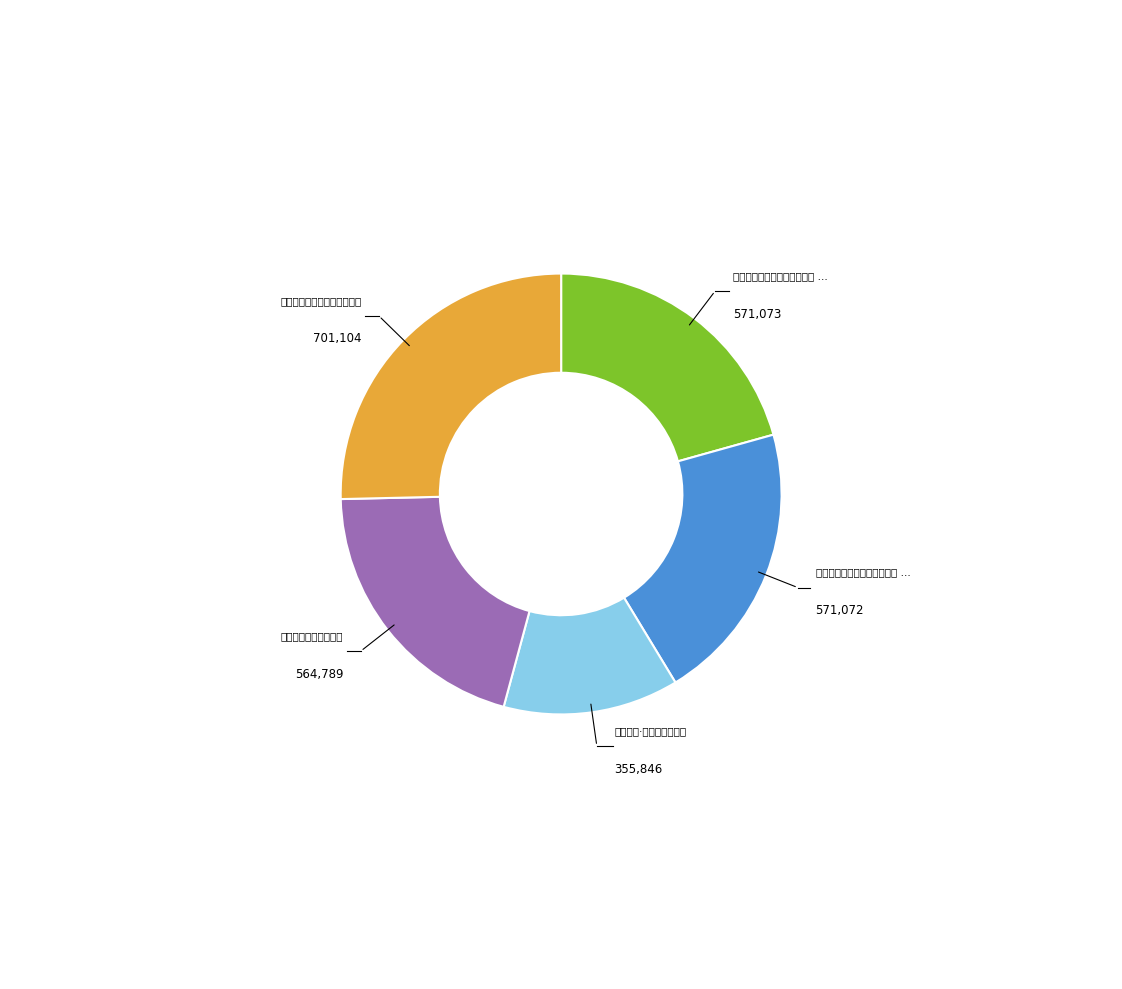

Is there any slice that represents more than half of the pie?

No